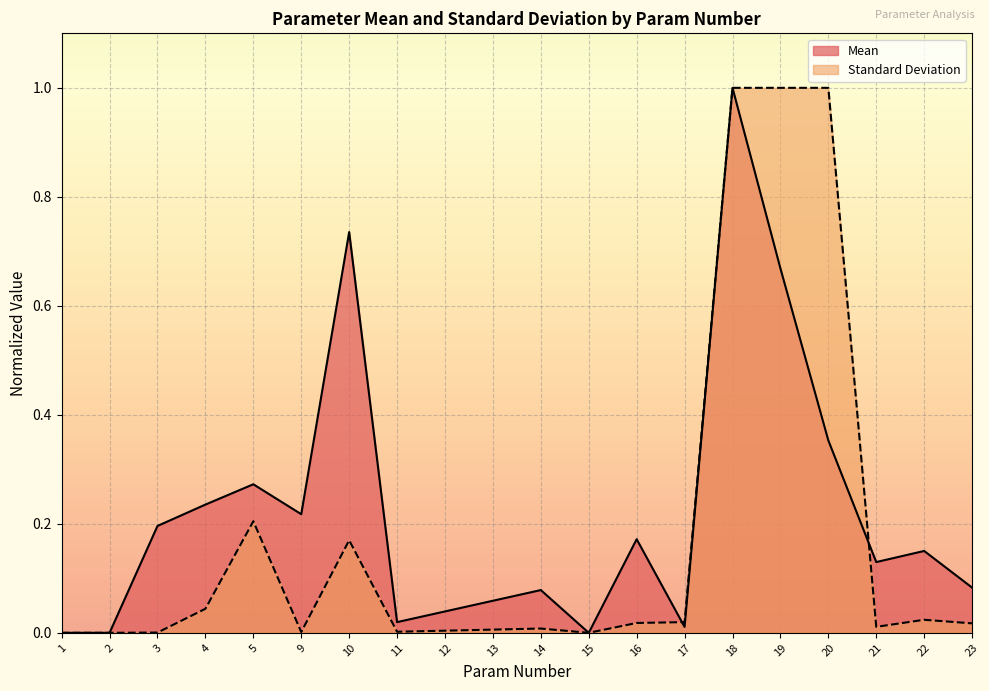

How many intersections are there between Standard Deviation and Mean?

2